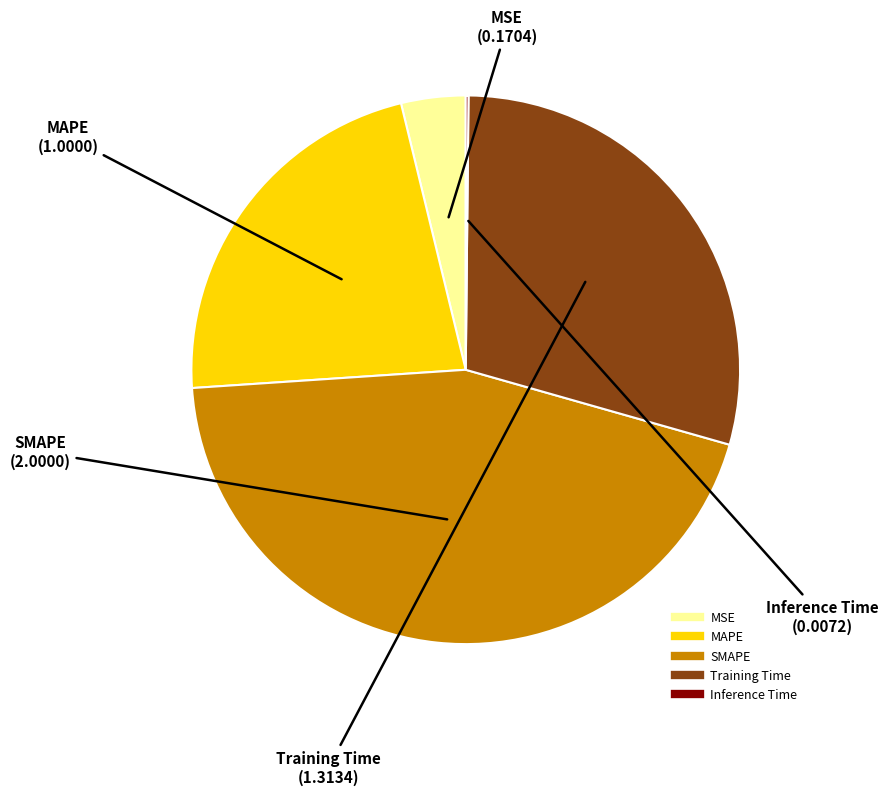

Which category has the biggest portion of the pie?

SMAPE